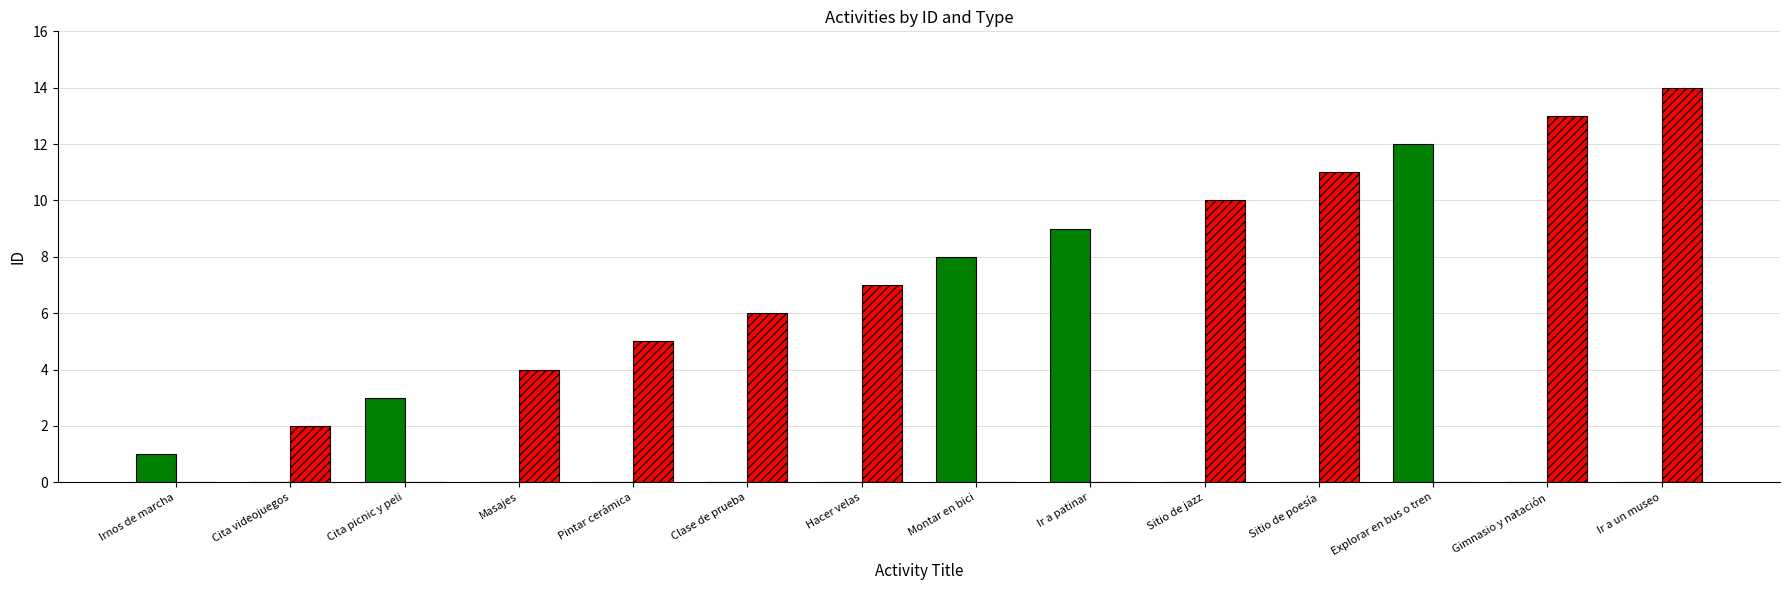

At which category is the sum across all series the highest?

Ir a un museo